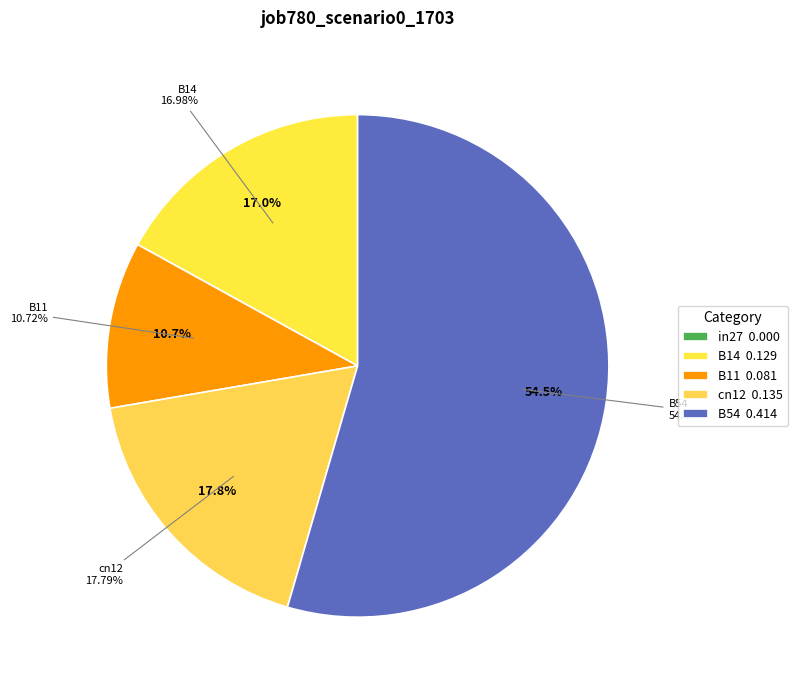

Count the number of slices in the pie.

5